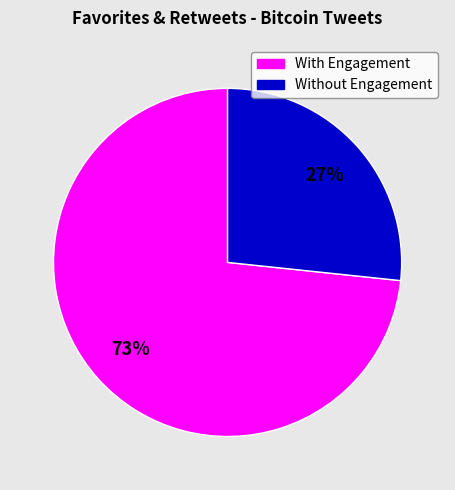

Does any single category account for the majority?

Yes